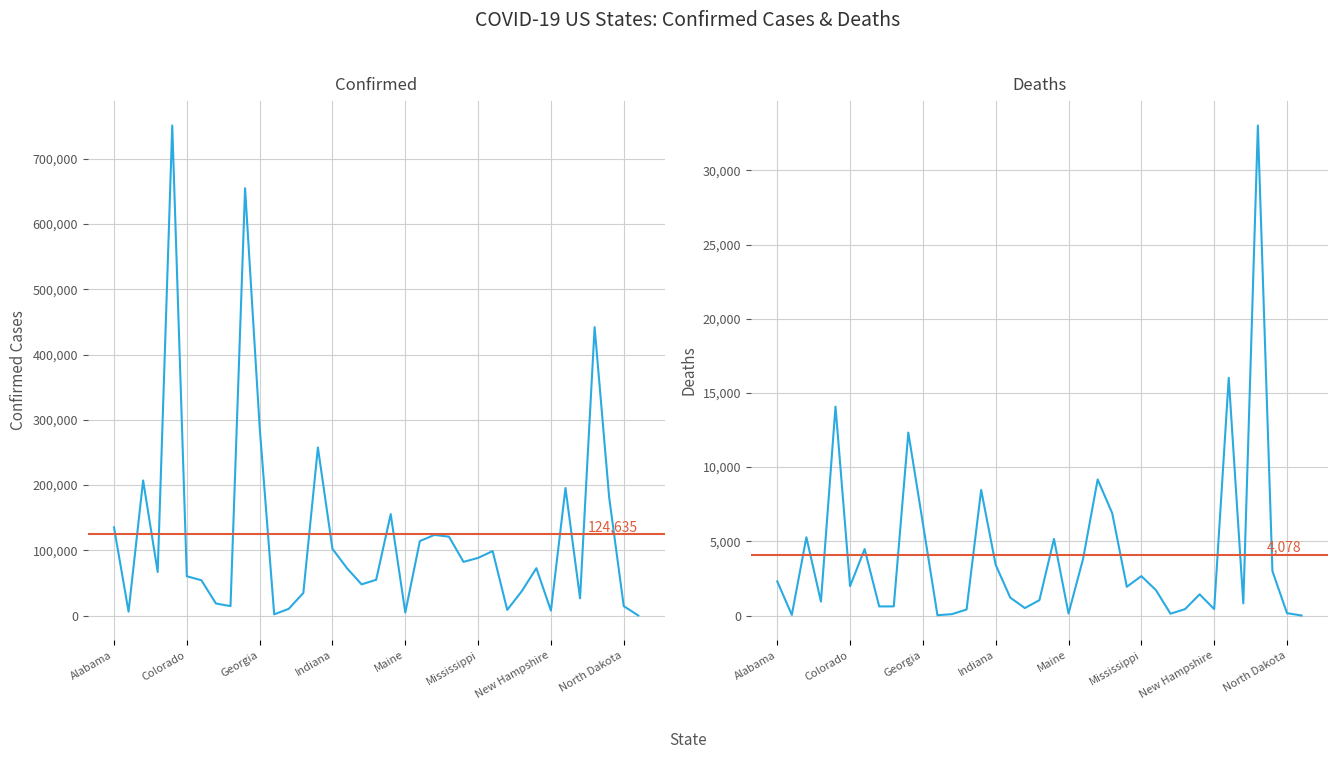

At how many categories does at least one series exceed 678933?

1